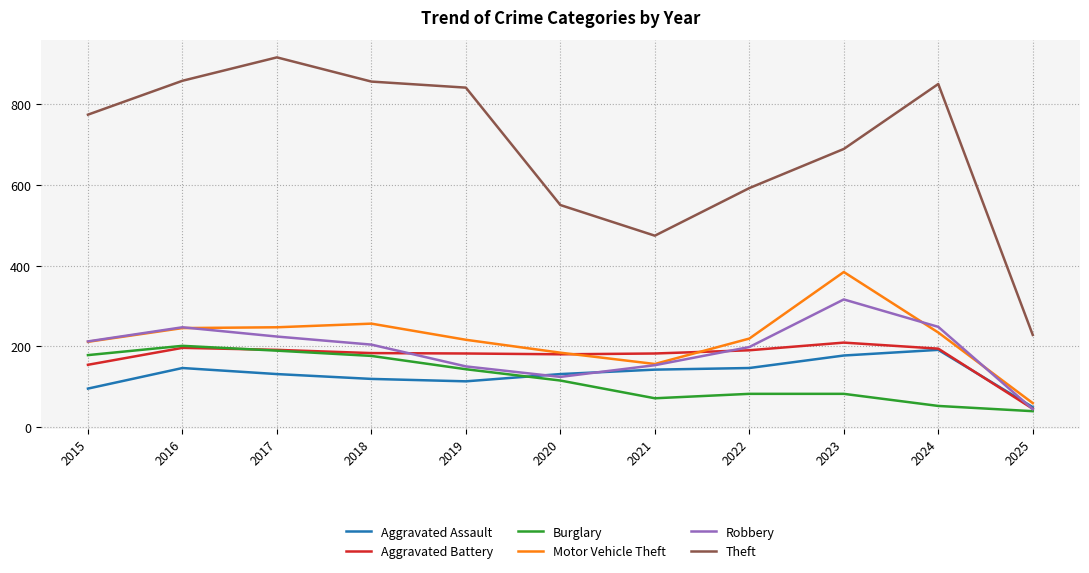

What is the greatest value displayed?

916